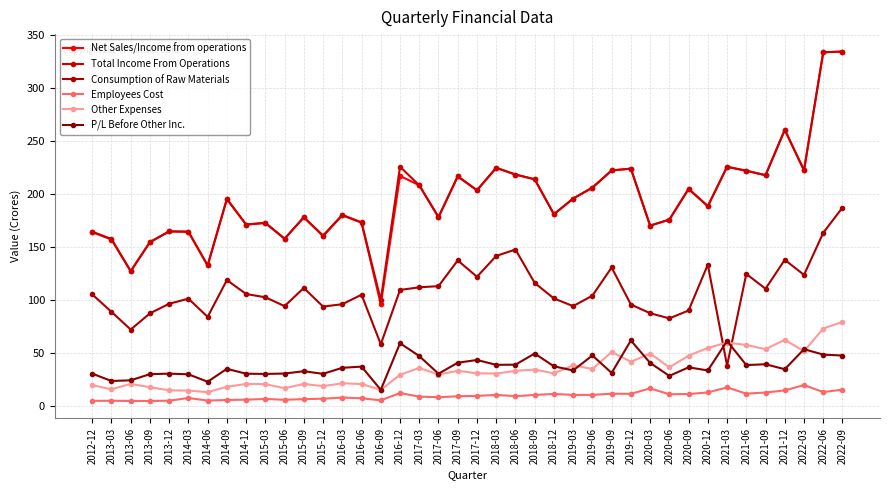

Which category has the highest value across all series?

2022-09